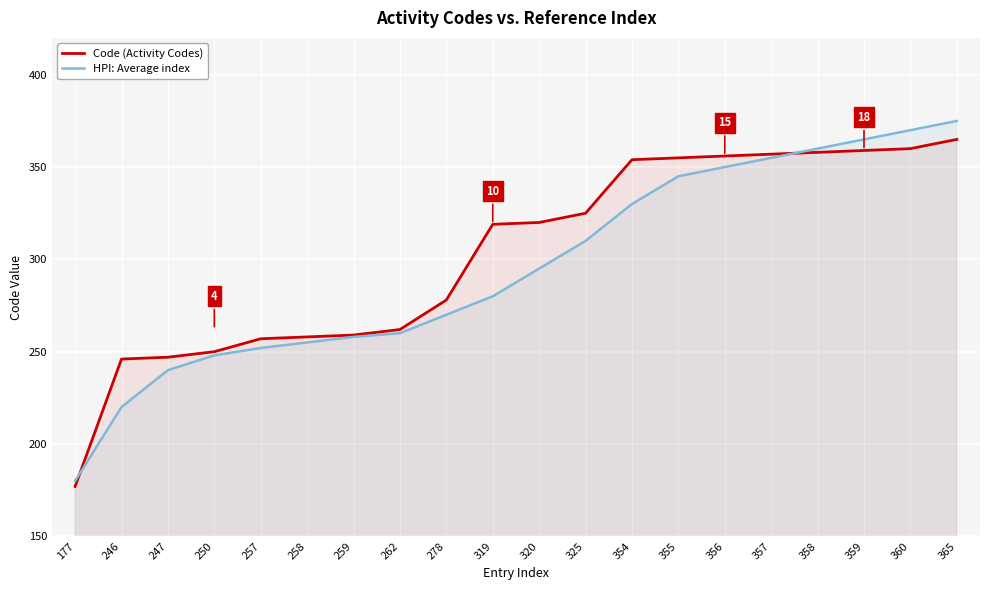

At which label does Code (Activity Codes) reach its minimum?

177